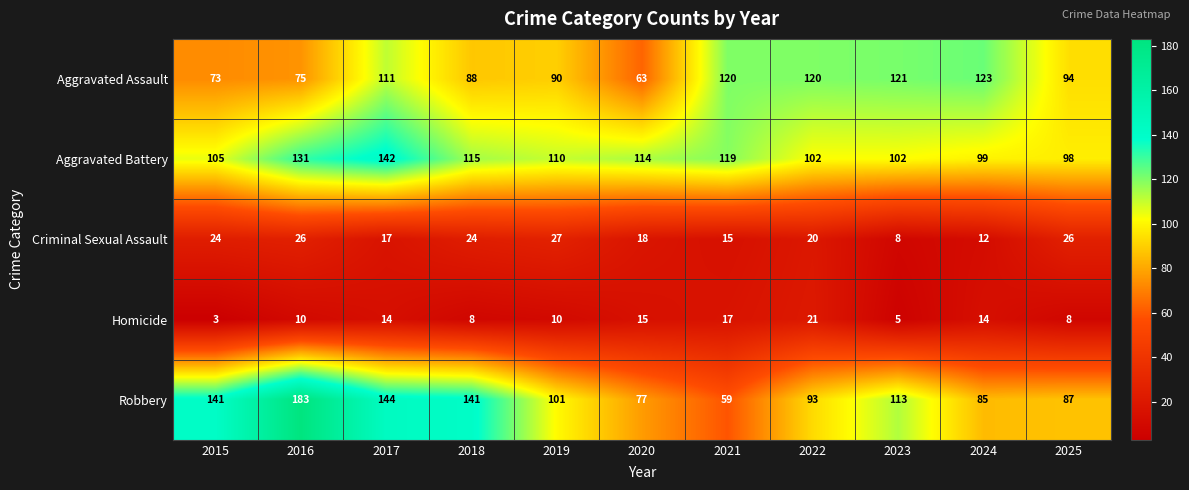

Which series has the widest spread of values?

Robbery